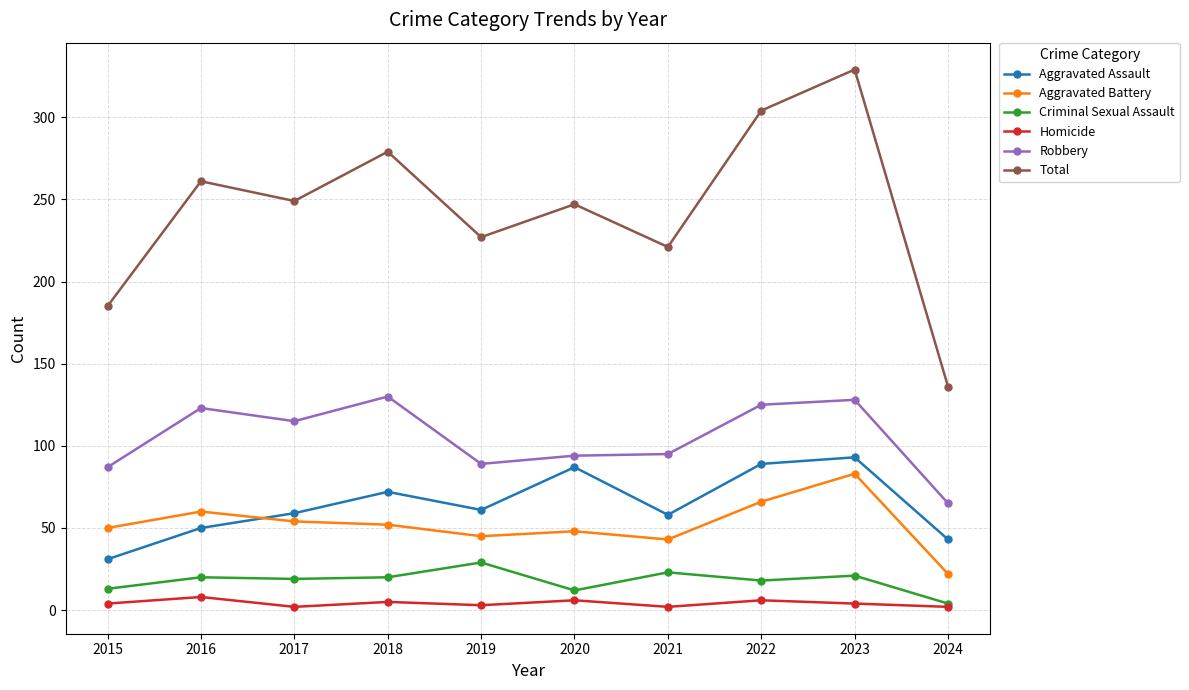

True or false: Total has more than 1 points higher than both neighbors.

True